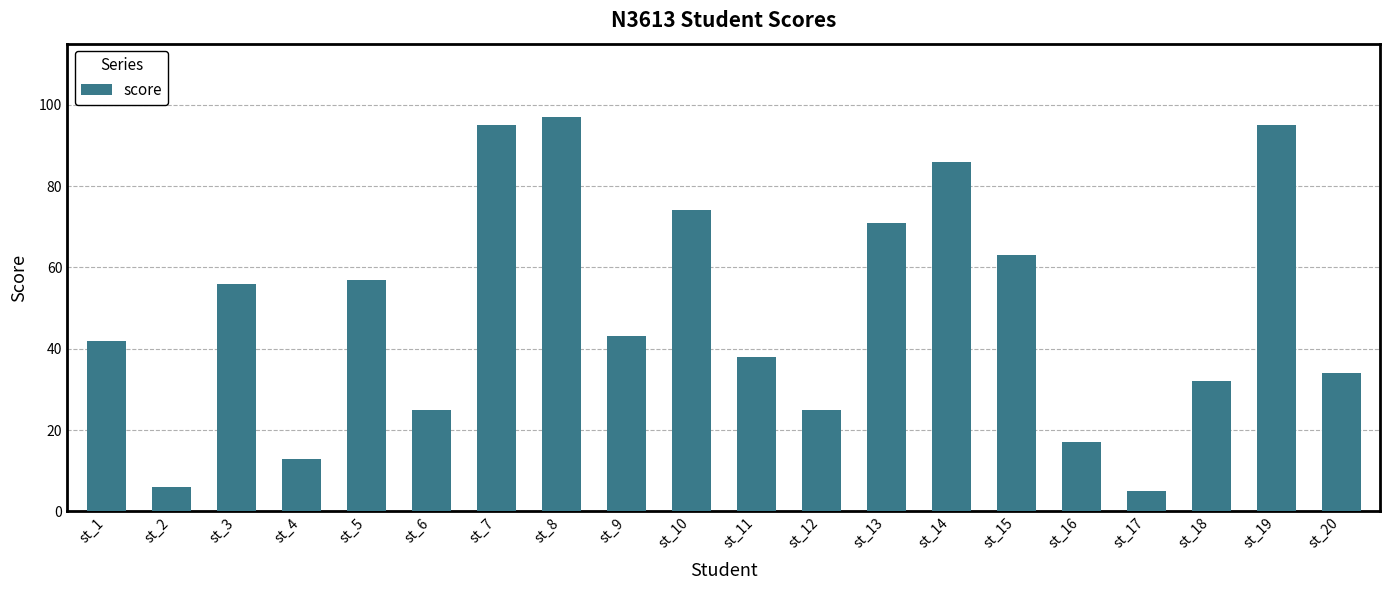

How many values are below 43?

10